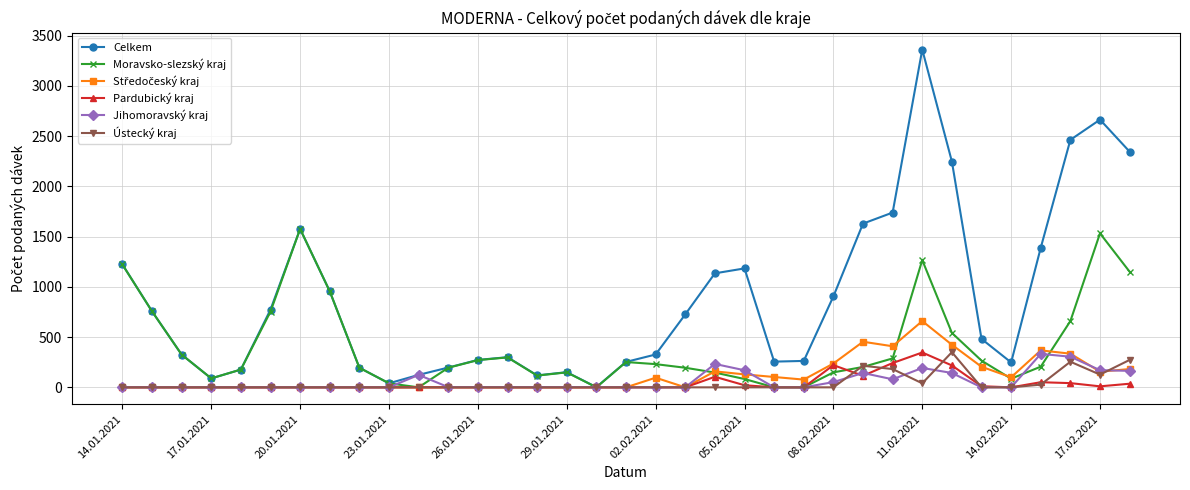

Which series has the largest range (max minus min)?

Celkem